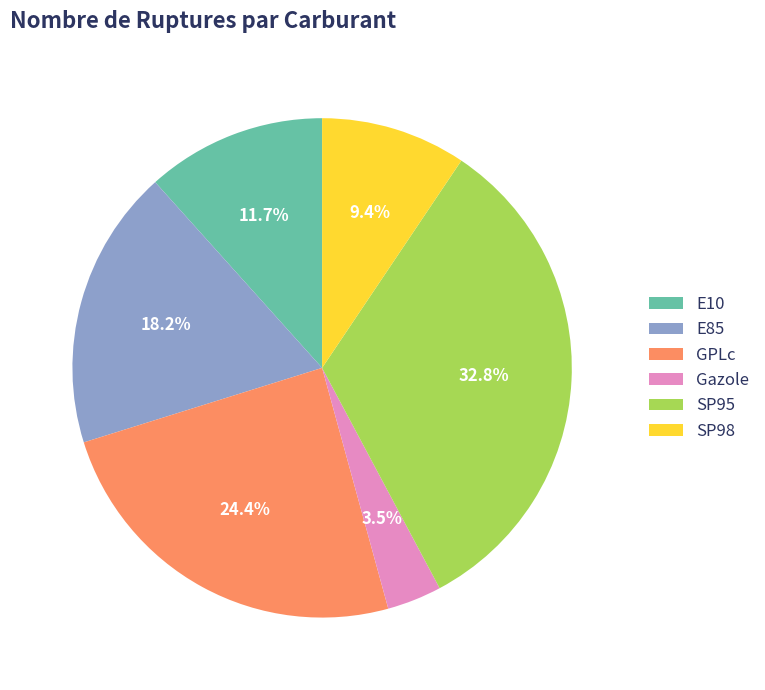

Count the number of slices in the pie.

6